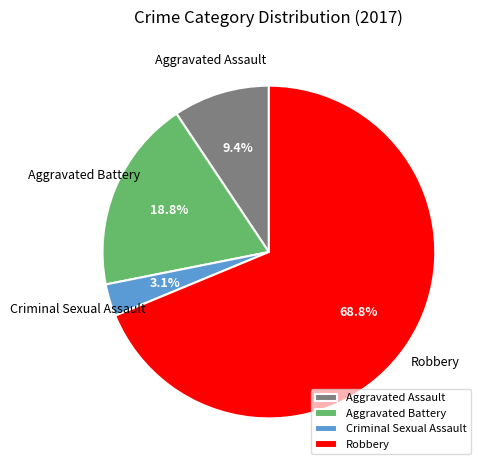

What is the smallest slice in the pie chart?

Criminal Sexual Assault